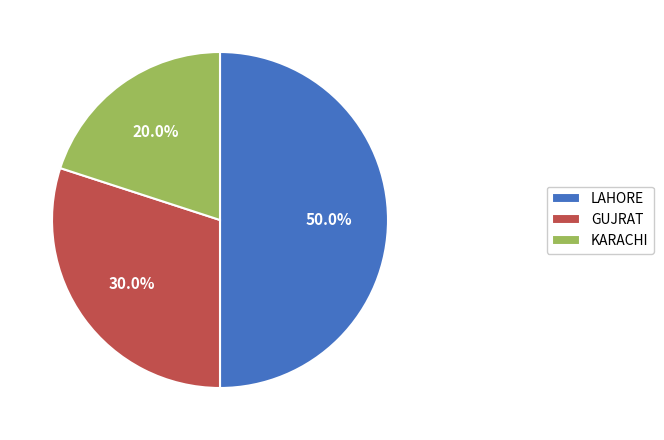

Approximately how many times larger is the value at KARACHI compared to LAHORE?

0.4